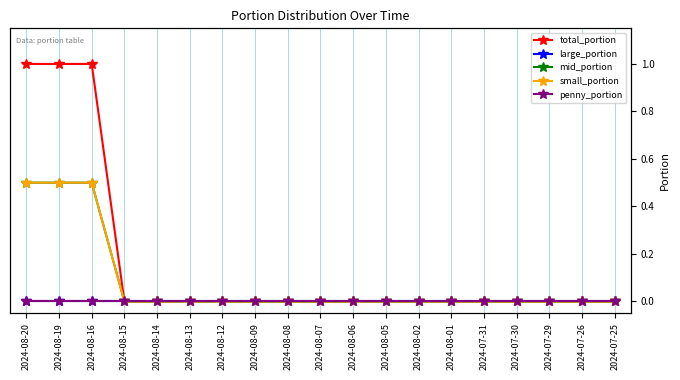

Rank the series at 2024-08-09 from lowest to highest value.

total_portion, large_portion, mid_portion, small_portion, penny_portion